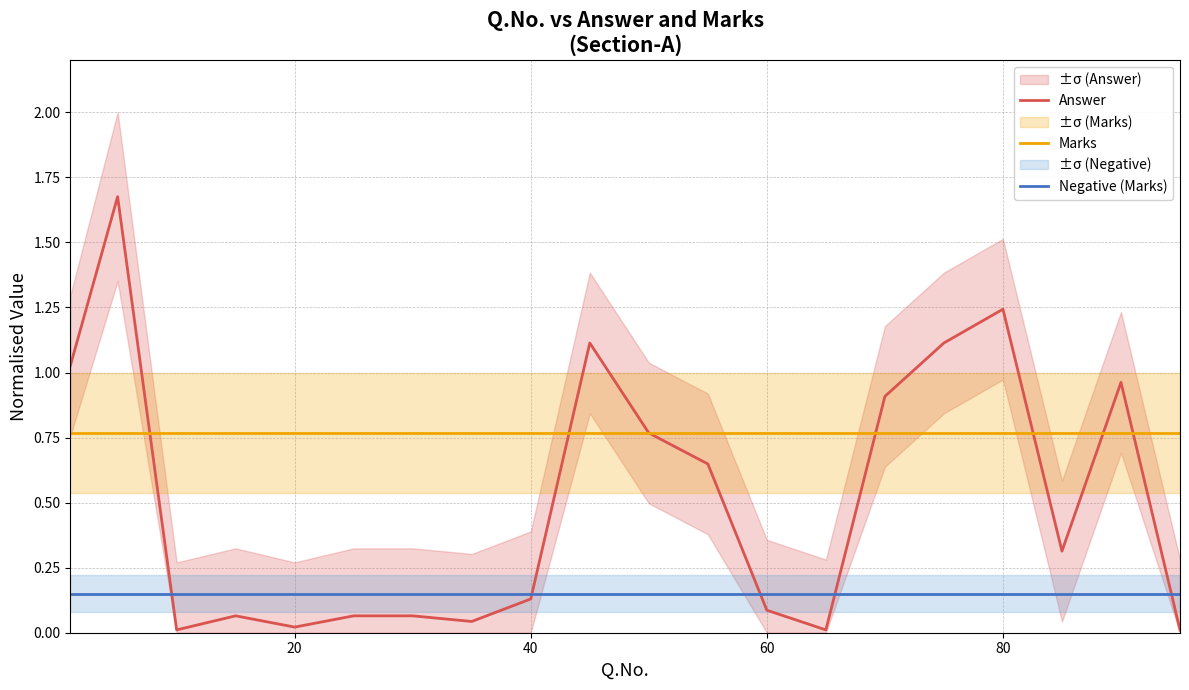

True or false: Answer and Marks cross at least once.

True